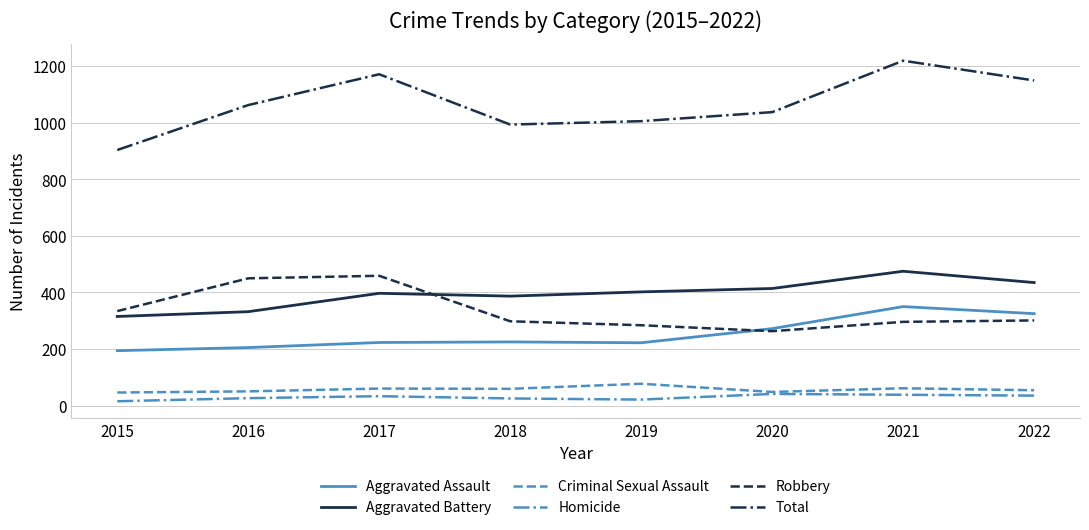

True or false: Aggravated Battery has more than 2 points higher than both neighbors.

False